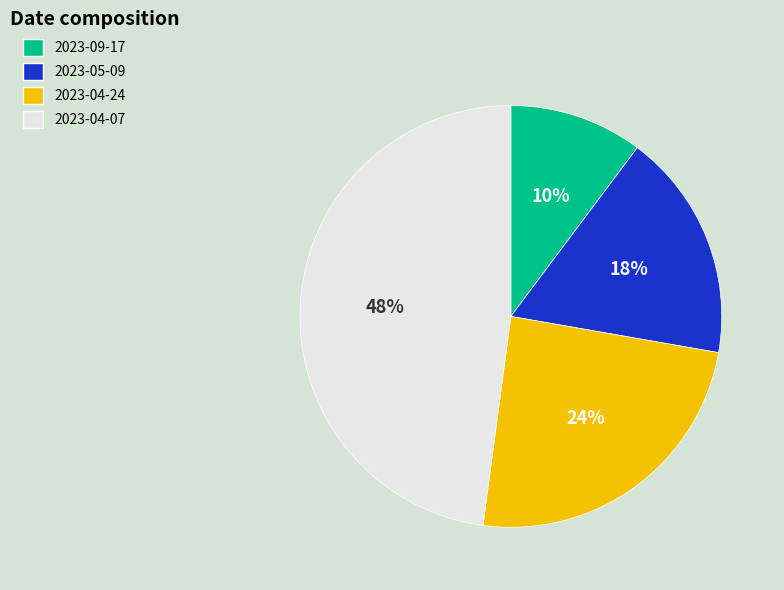

Between 2023-04-24 and 2023-04-07, which is larger?

2023-04-07